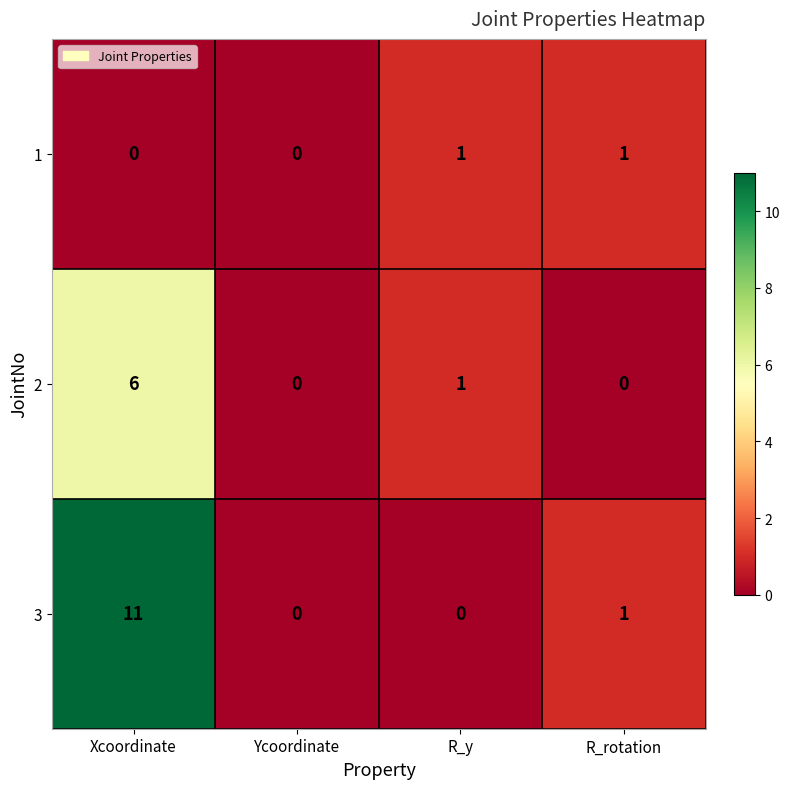

Rank the series by their average value, from lowest to highest.

1, 2, 3